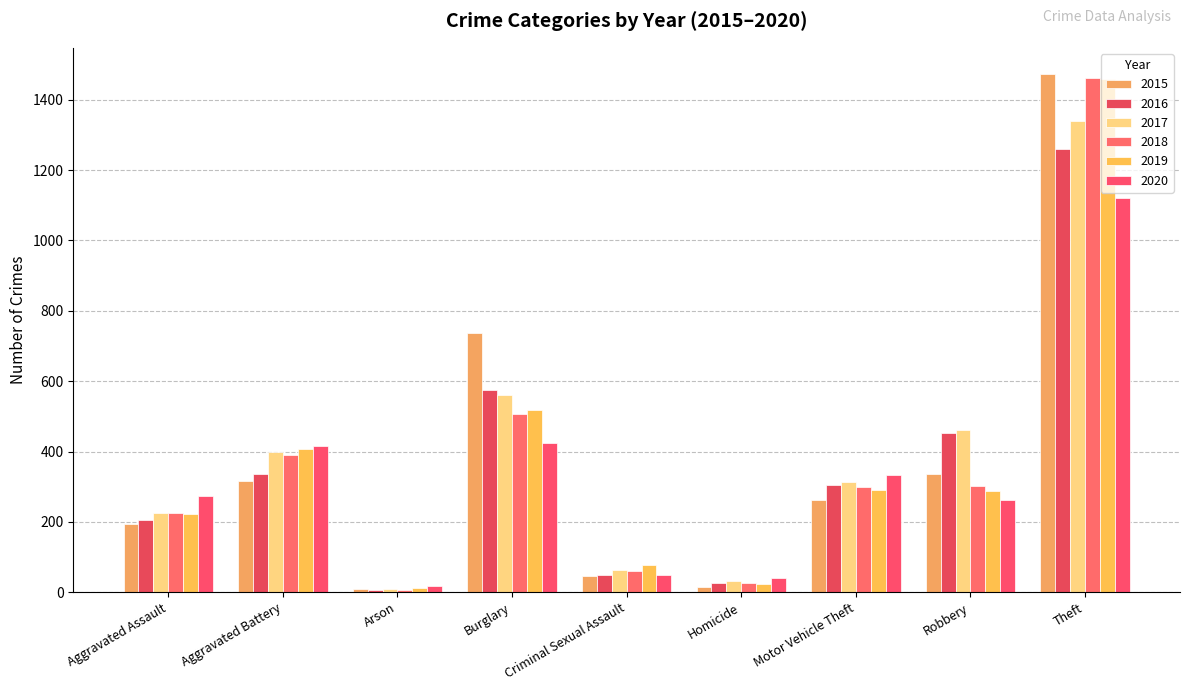

Reading left to right, extract all data points from this chart.

2015: 194	316	9	738	46	15	263	337	1474
2016: 206	336	7	576	50	26	304	454	1259
2017: 225	400	10	562	62	33	312	460	1339
2018: 225	389	7	506	60	25	298	301	1461
2019: 223	407	12	517	77	22	290	287	1459
2020: 273	415	17	425	48	41	333	263	1120